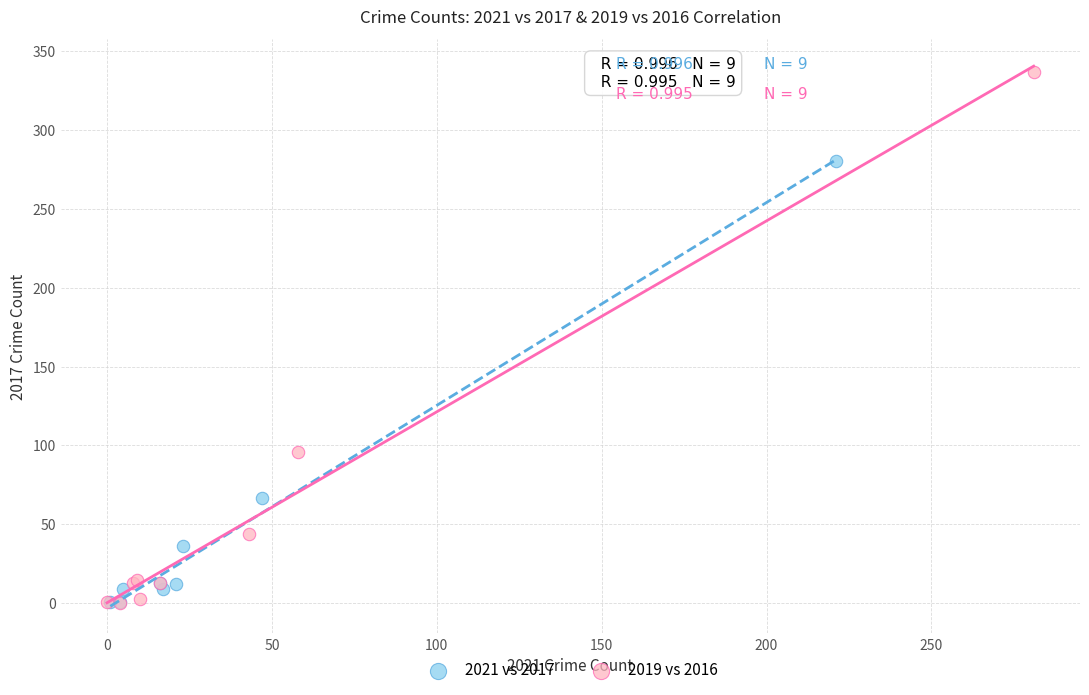

Which series contains the highest Y value?

2019 vs 2016